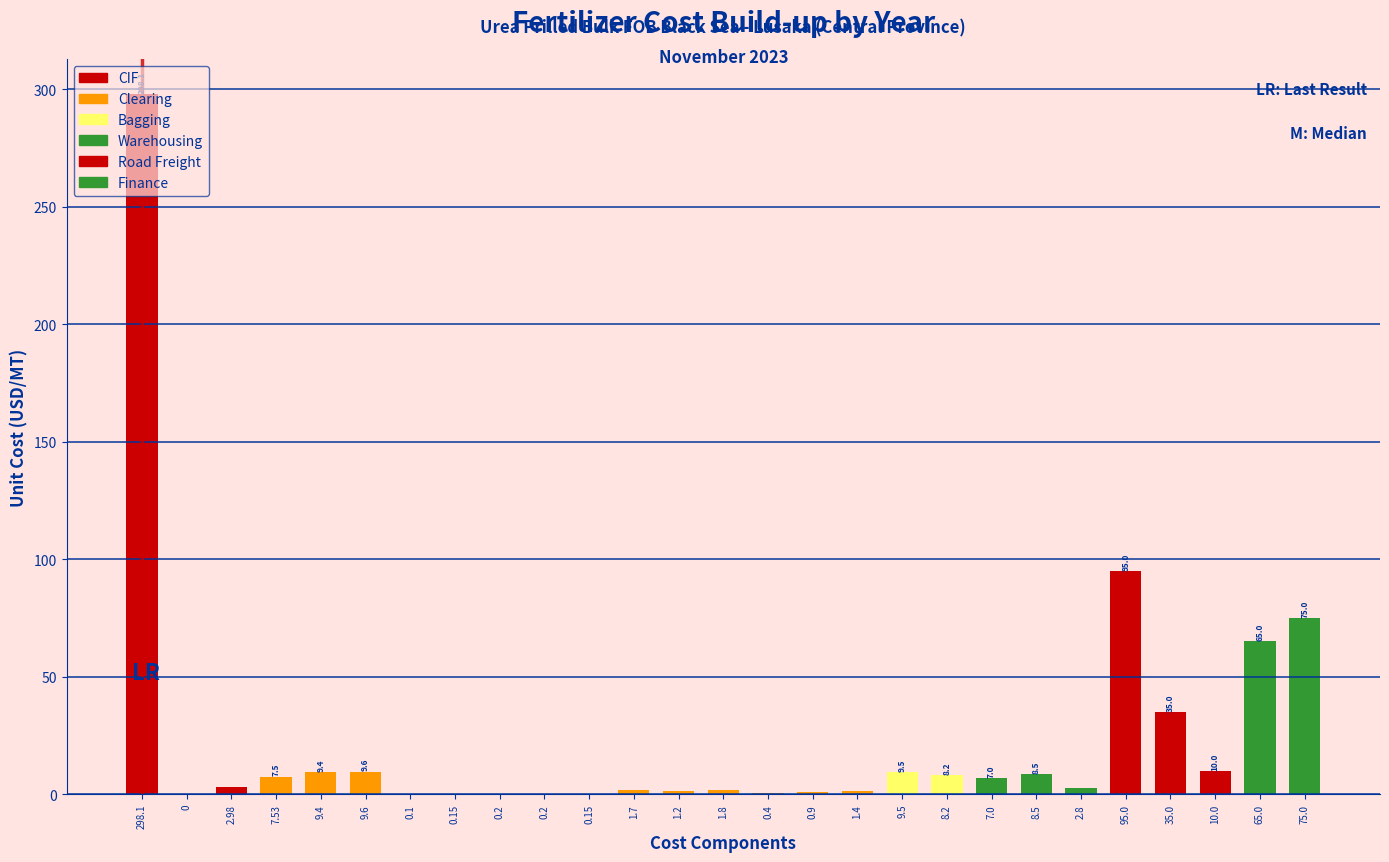

How many data points are above 2?

15